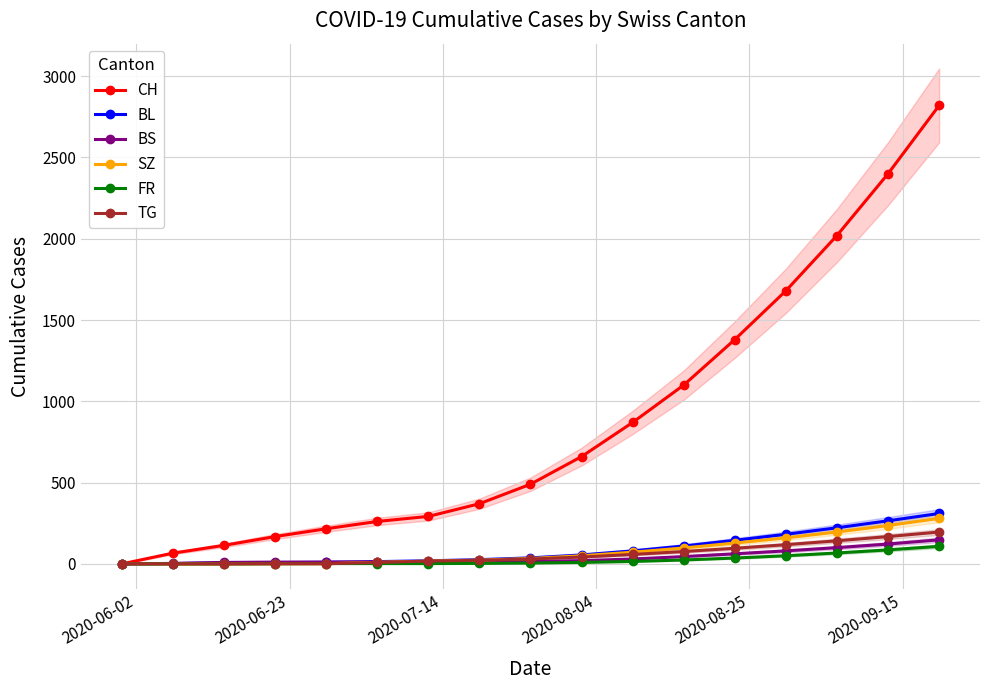

True or false: BL and FR intersect in this chart.

False